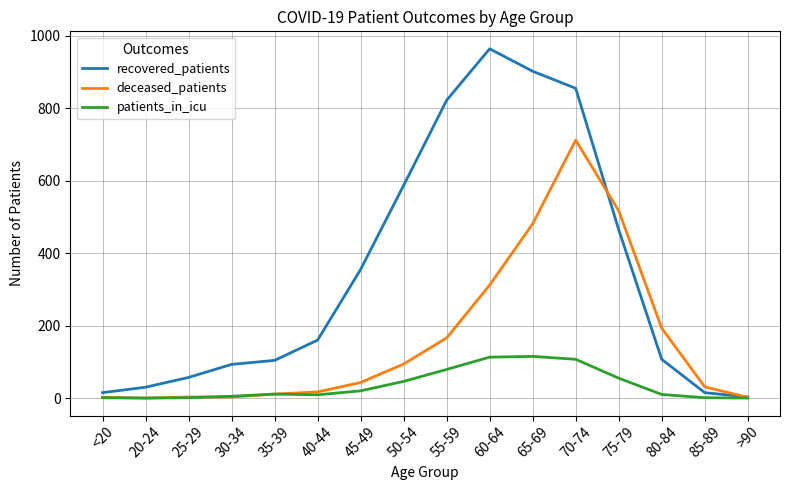

Rank the series at 75-79 from lowest to highest value.

patients_in_icu, recovered_patients, deceased_patients